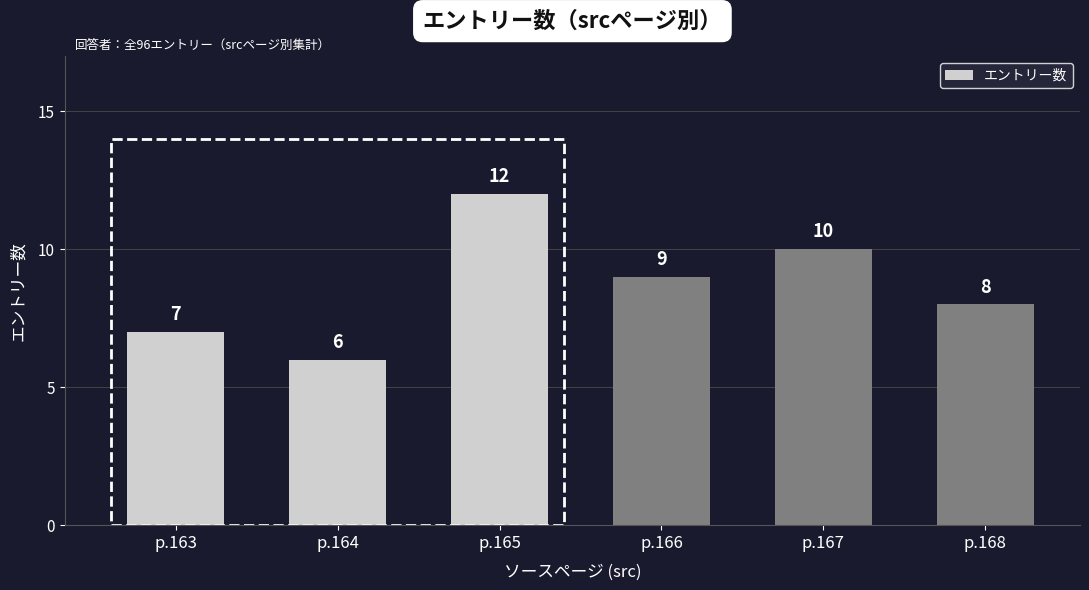

Does the chart contain any negative values?

No